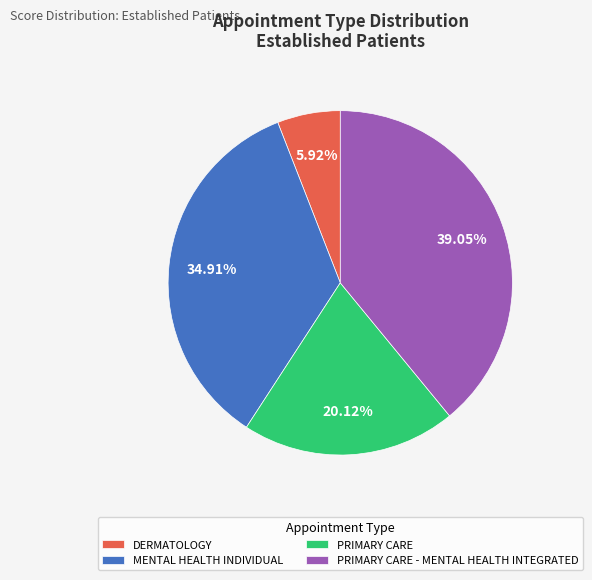

Is MENTAL HEALTH INDIVIDUAL the majority of the pie?

No